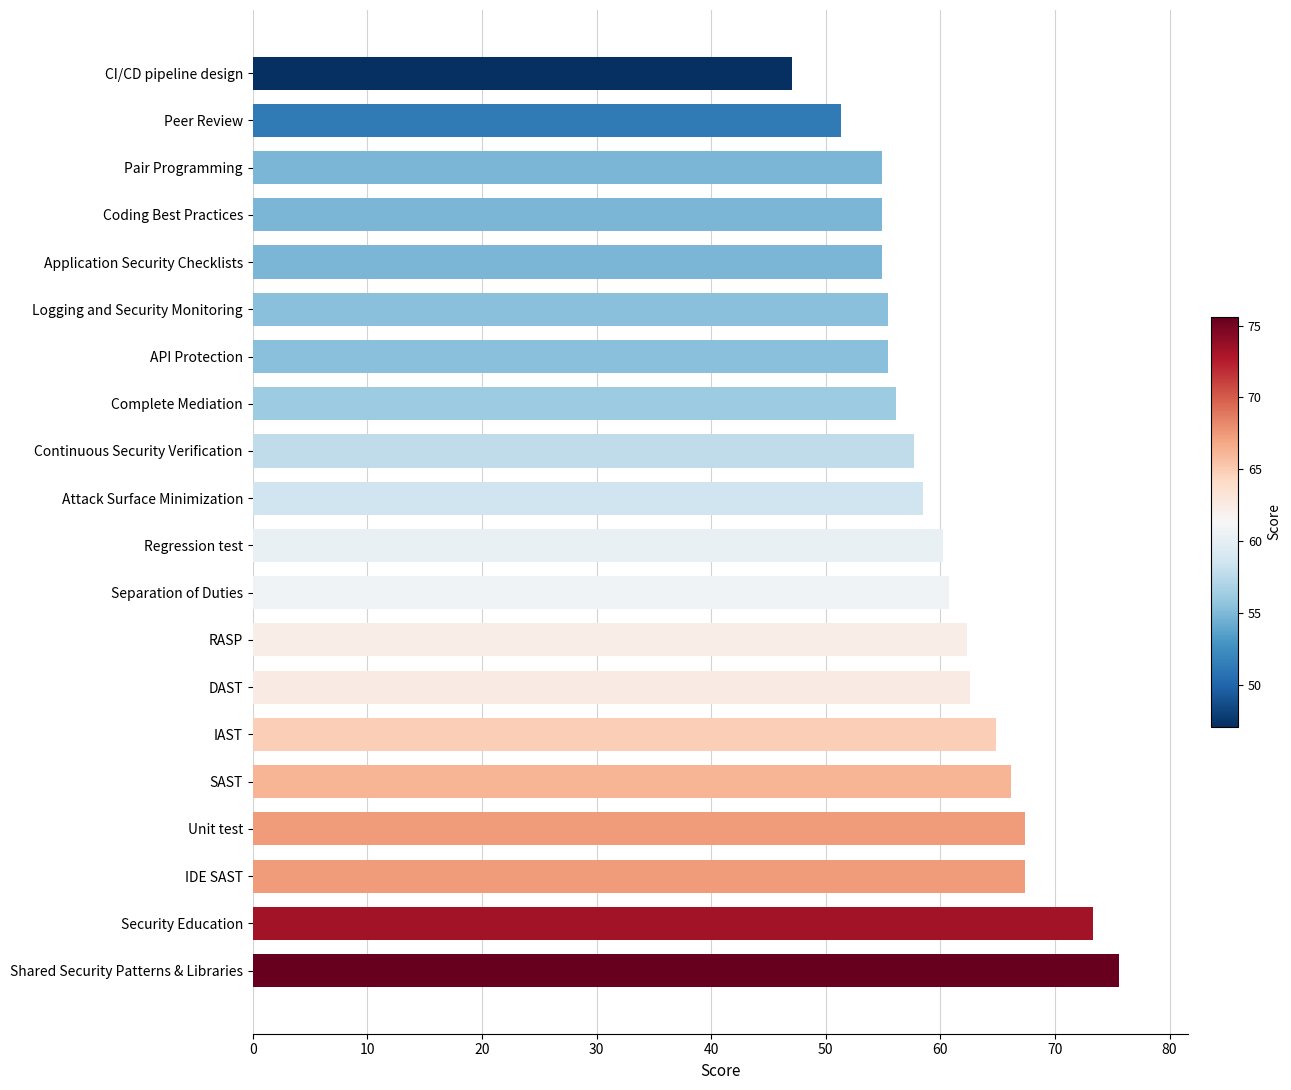

What is the approximate value at Separation of Duties?

60.8